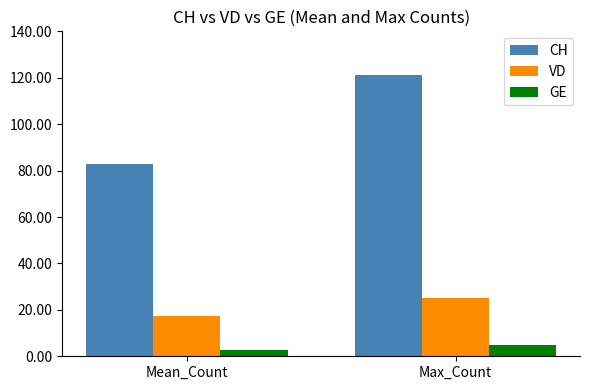

Which category has the highest value across all series?

Max_Count